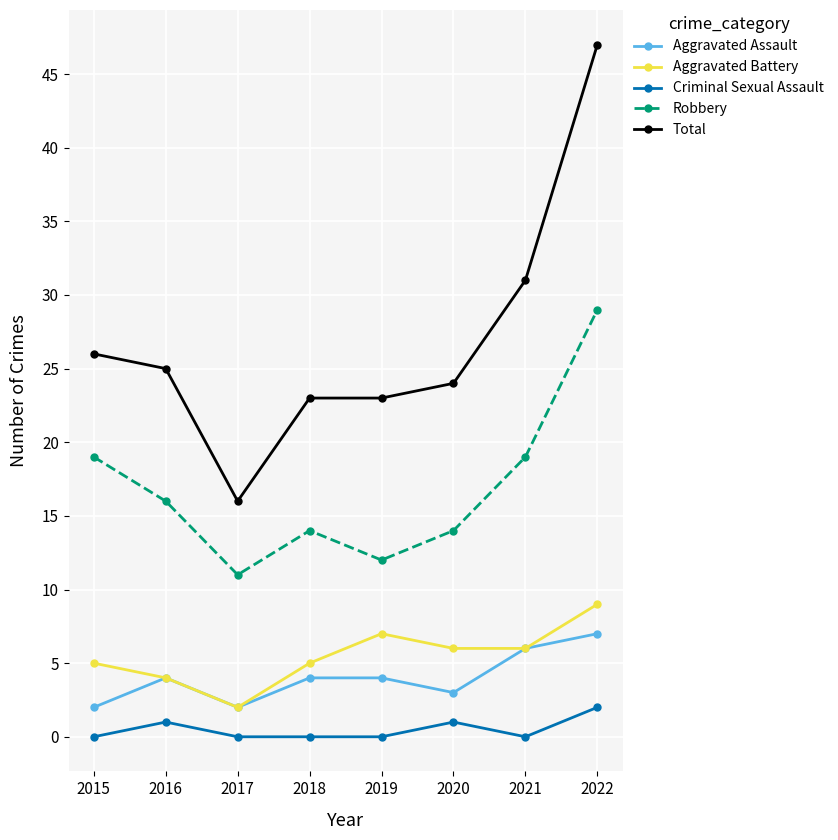

What is the sum of the Robbery values at 2016 and 2020?

30